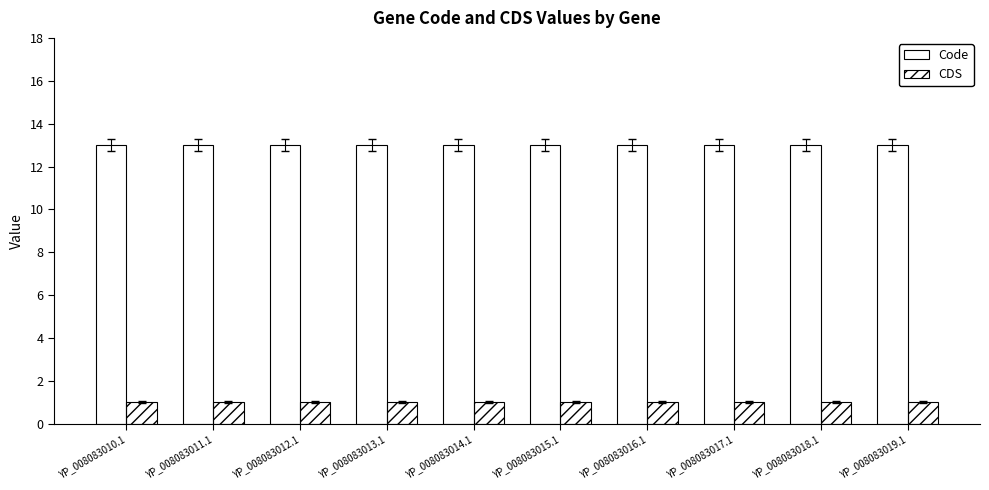

List the series in order of their overall mean, highest first.

Code, CDS